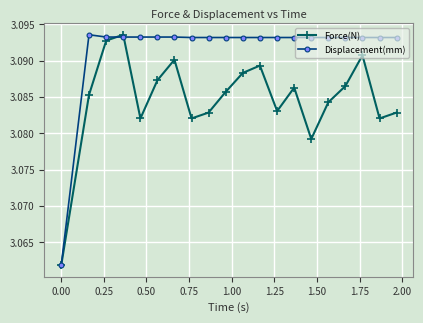

In Force(N), how many points are lower than both neighbors (excluding endpoints)?

5